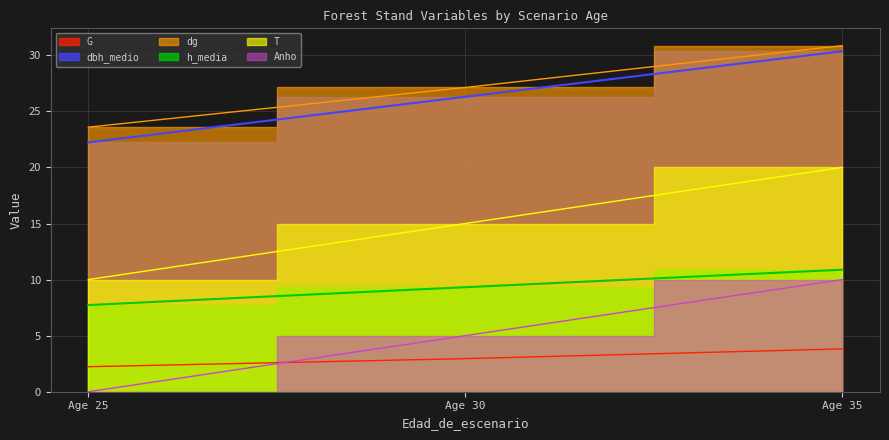

What is the value of the Anho point at the 3rd from the left?

10.0